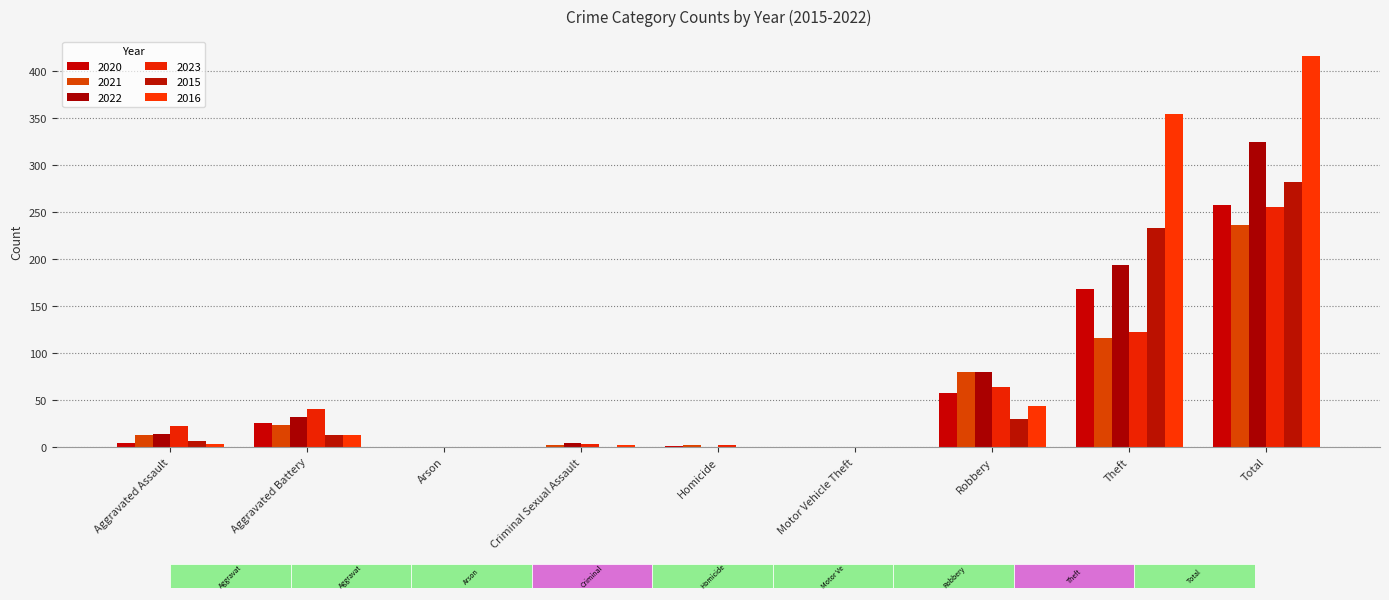

List the labels in order of 2016 value, largest first.

Total, Theft, Robbery, Aggravated Battery, Aggravated Assault, Criminal Sexual Assault, Arson, Homicide, Motor Vehicle Theft